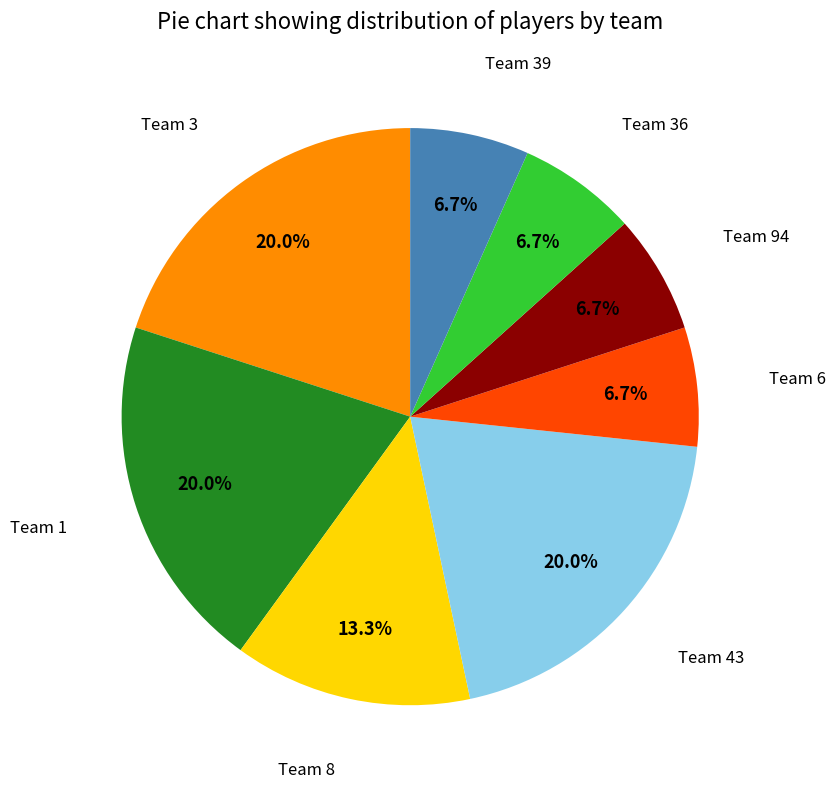

Is the sum of Team 8 and Team 39 greater than half?

No